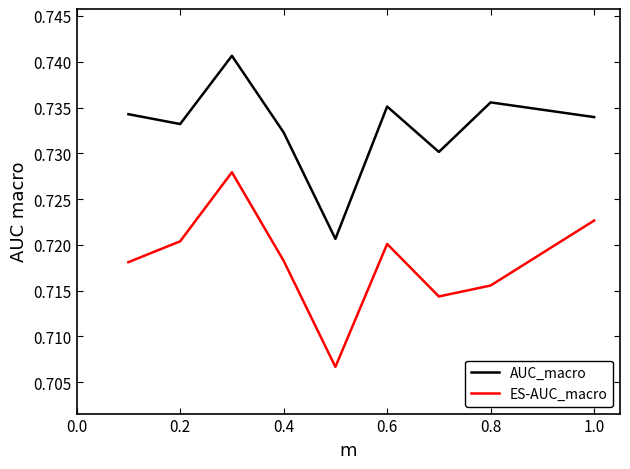

Which series has the largest total across all categories?

AUC_macro